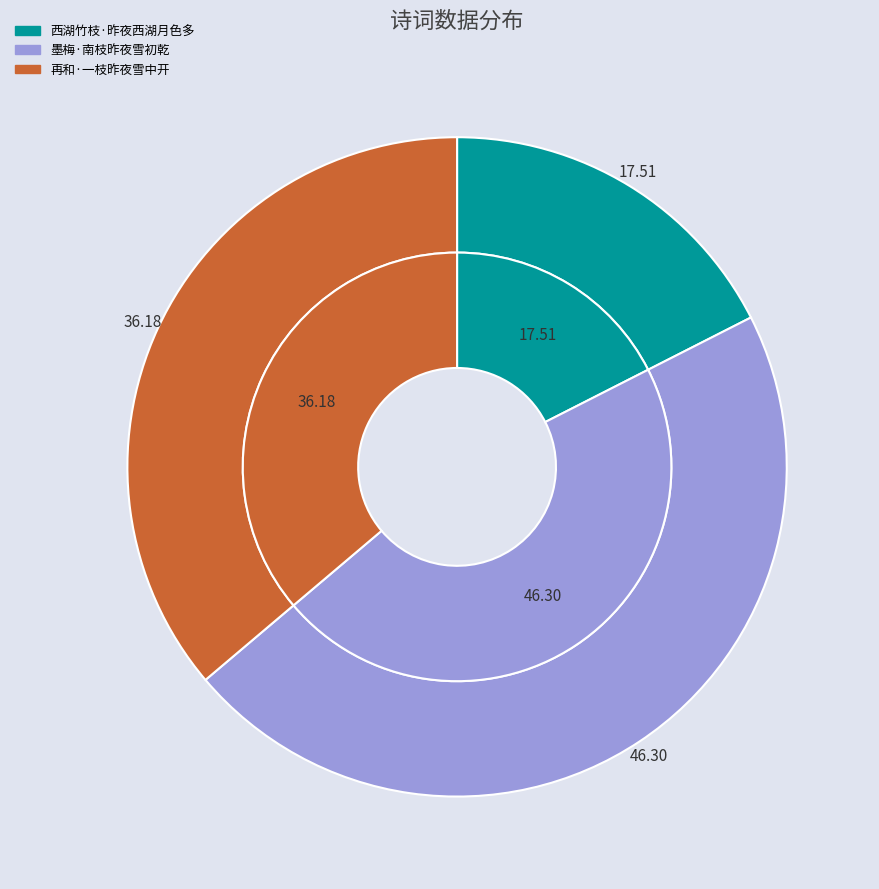

How many segments does this pie chart have?

3